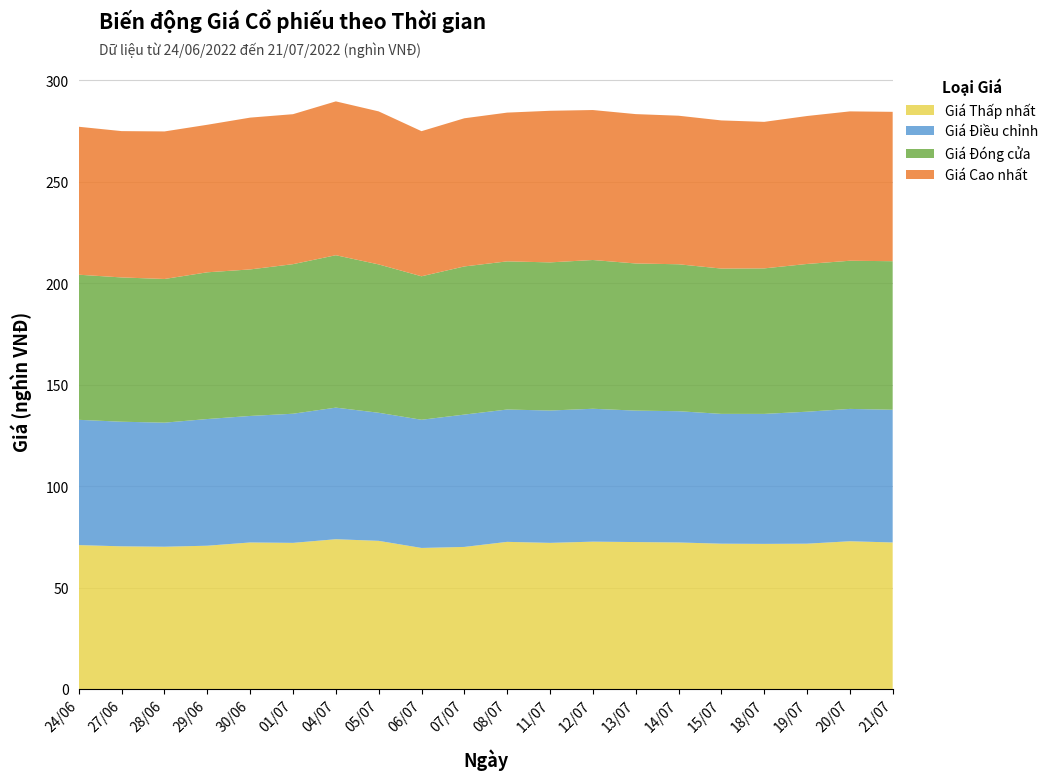

Reading left to right, extract all data points from this chart.

Giá Thấp nhất: 70.9	70.3	70.1	70.6	72.2	72.0	73.8	73.0	69.5	70.0	72.5	72.0	72.6	72.4	72.2	71.6	71.5	71.6	72.8	72.2
Giá Điều chỉnh: 61.7	61.4	61.1	62.4	62.3	63.6	64.8	63.1	63.2	65.2	65.2	65.2	65.5	64.8	64.7	64.0	64.0	65.0	65.2	65.4
Giá Đóng cửa: 71.5	71.1	70.8	72.3	72.2	73.7	75.1	73.1	70.7	73.0	73.0	73.0	73.3	72.5	72.4	71.6	71.7	72.8	73.0	73.2
Giá Cao nhất: 72.9	72.1	72.7	72.7	74.8	73.9	75.8	75.4	71.5	73.0	73.3	74.7	73.9	73.6	73.2	73.0	72.2	72.9	73.6	73.6